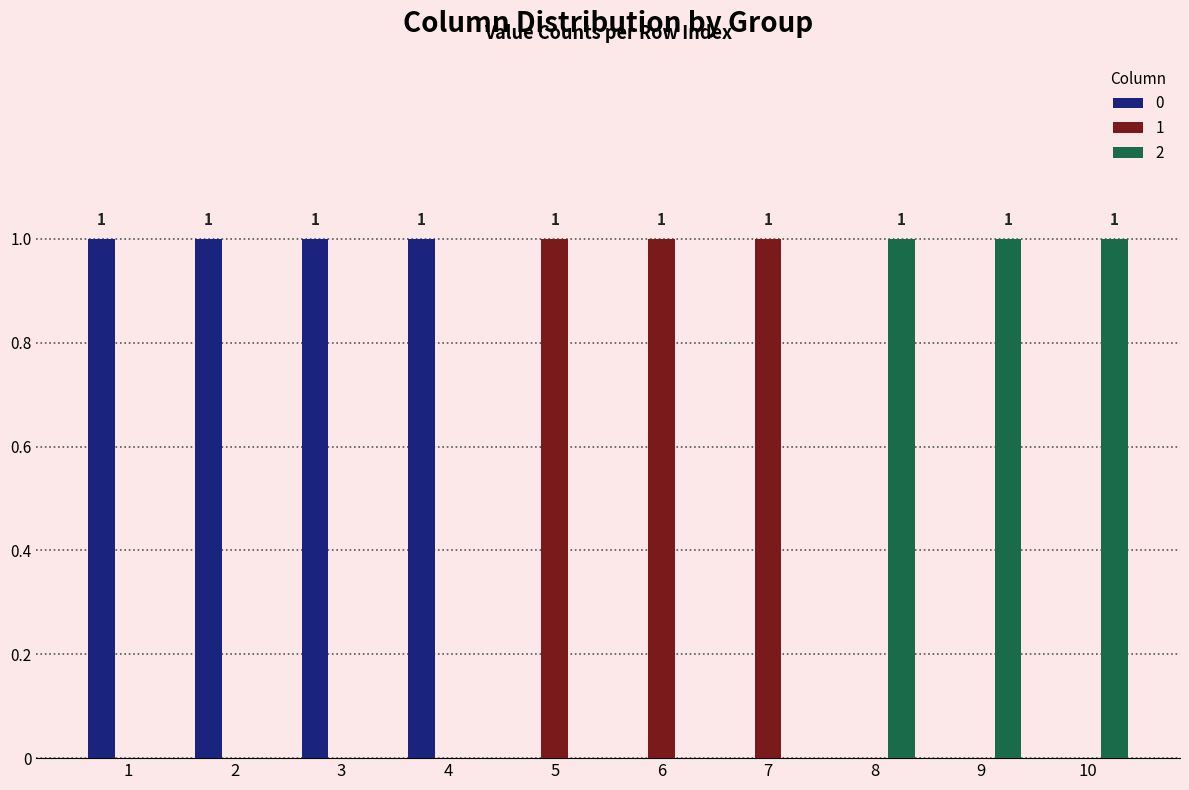

Reading left to right, transcribe all the data shown in this chart.

0: 1	1	1	1	0	0	0	0	0	0
1: 0	0	0	0	1	1	1	0	0	0
2: 0	0	0	0	0	0	0	1	1	1